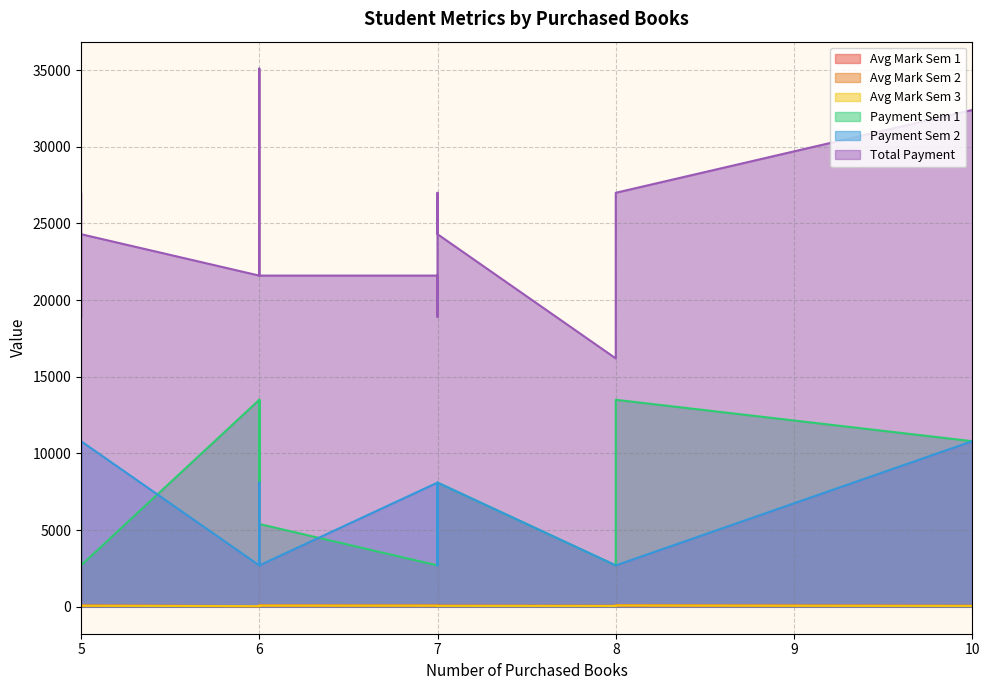

The value of Avg Mark Sem 1 at 5 is 103. True or false?

False